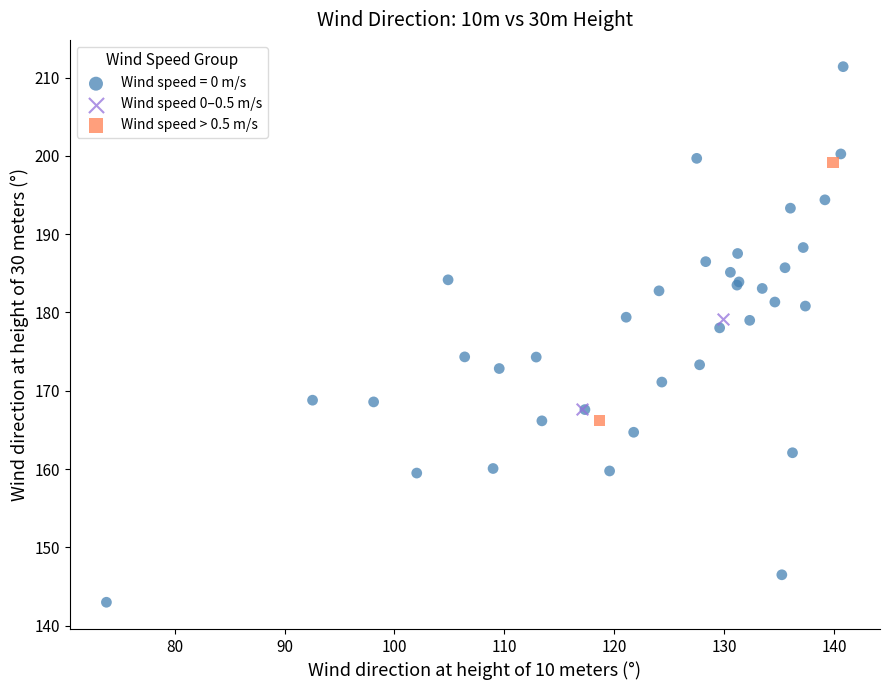

Which series has the widest spread of Y values?

Wind speed = 0 m/s